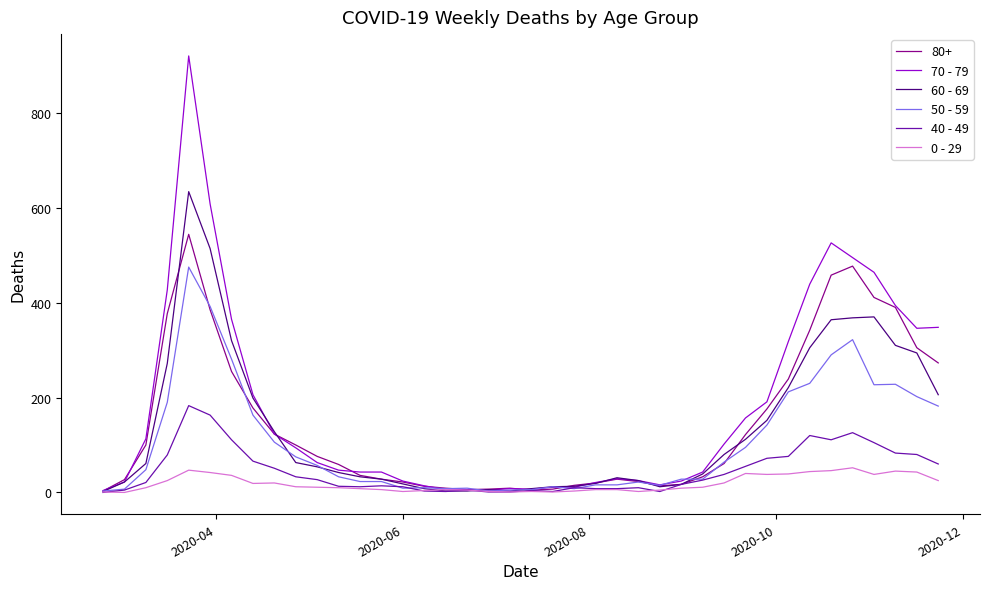

How many lines are shown in the chart?

6